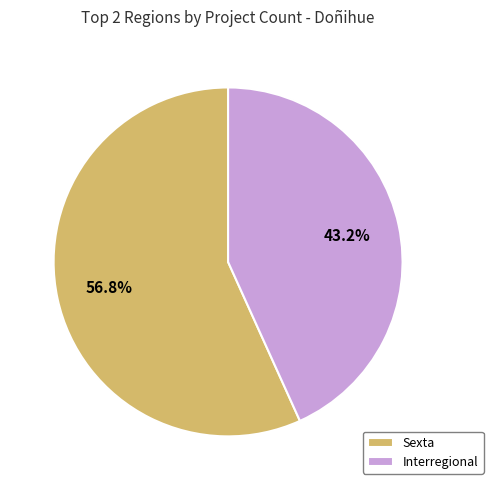

Which slice represents more than half of the pie?

Sexta